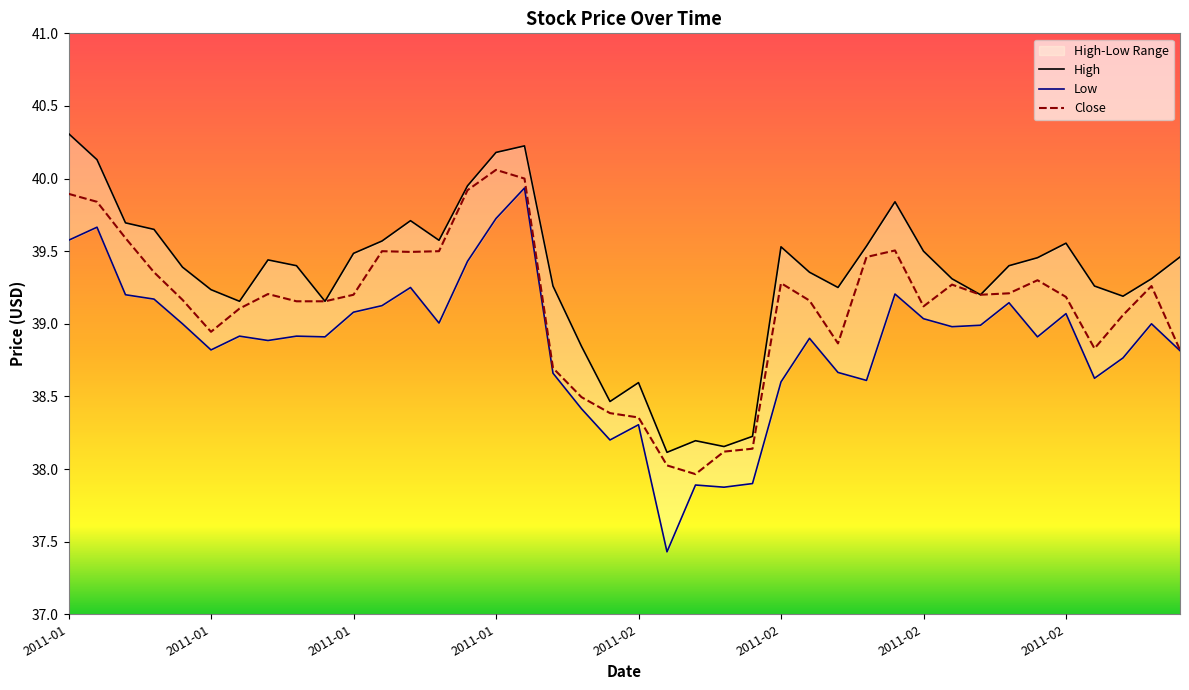

Which category has the lowest value in the Close series?

22